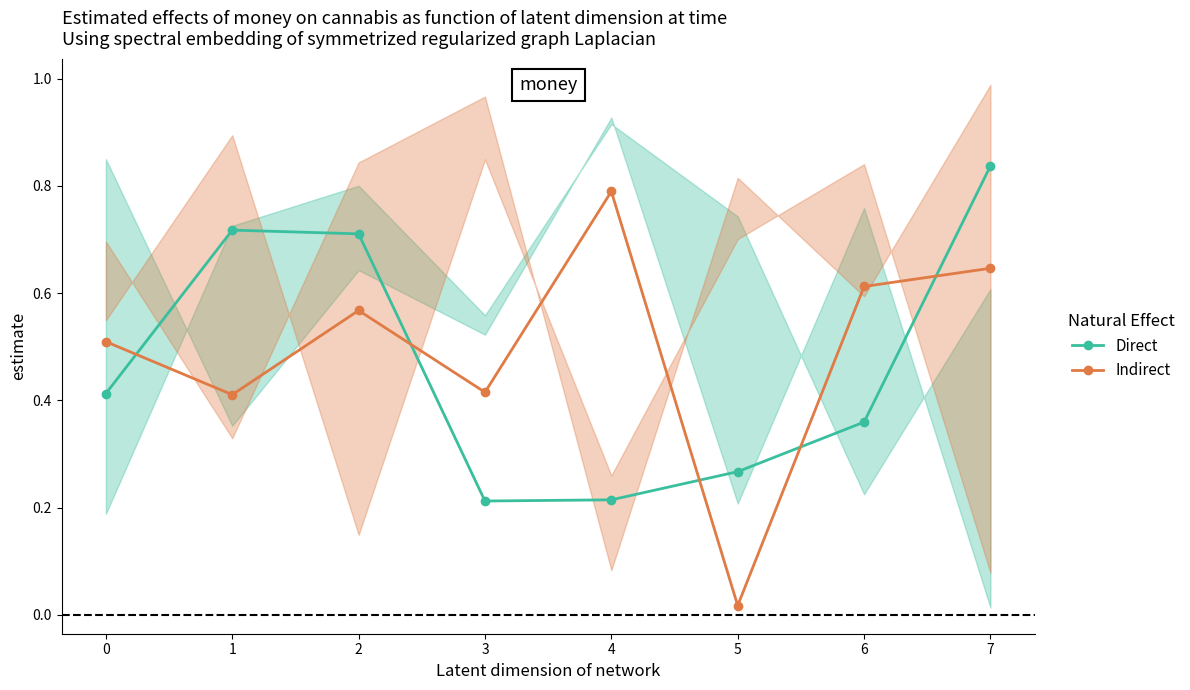

What is the difference between the second highest and second lowest values in the Direct series?

0.5